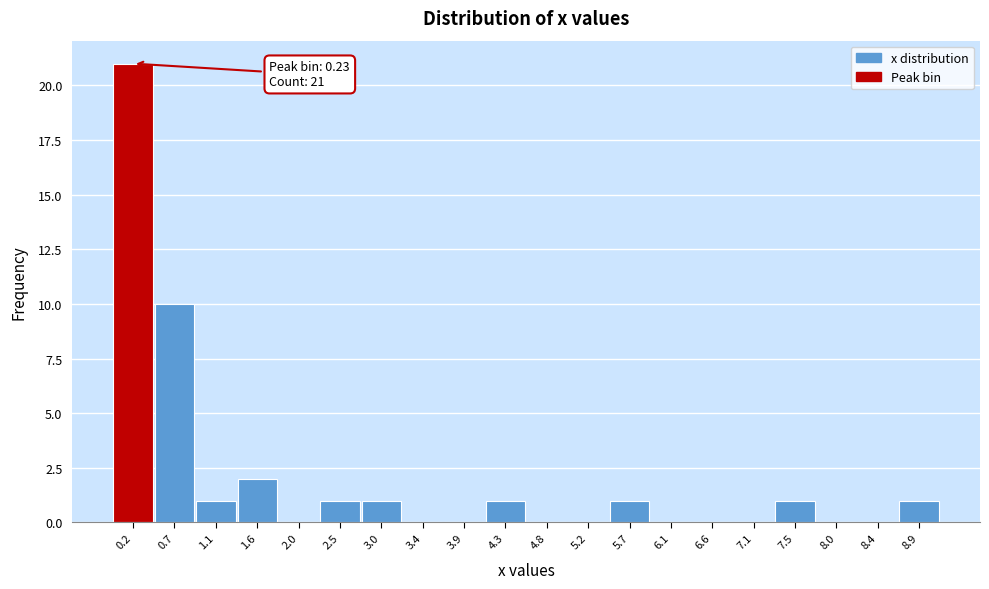

Over which range of the x-axis is the bar tallest?

0.000 to 0.455